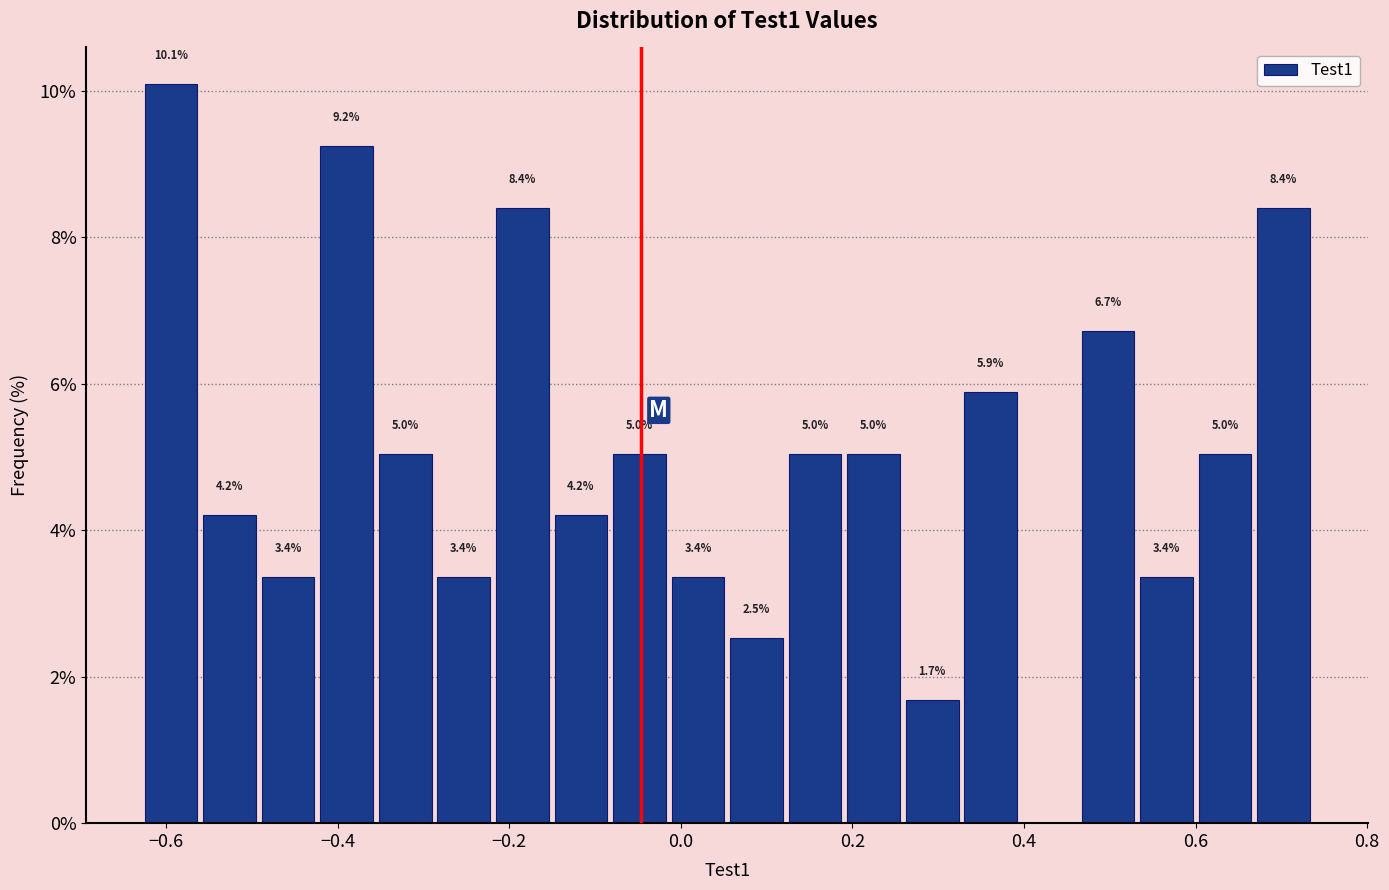

Around what value on the x-axis is the tallest bar? Give the approximate position of its centre, as read against the axis.

-0.60